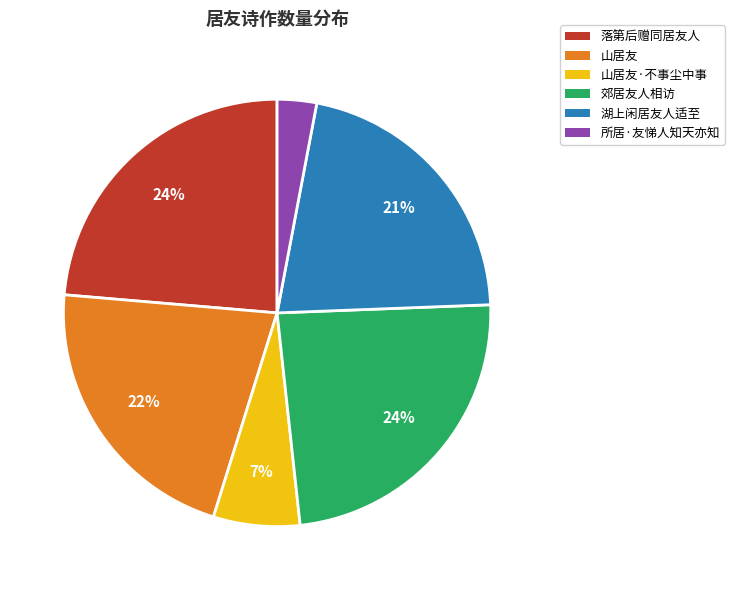

To the nearest percent, what is the combined percentage of 山居友·不事尘中事 and 所居·友悌人知天亦知?

10%